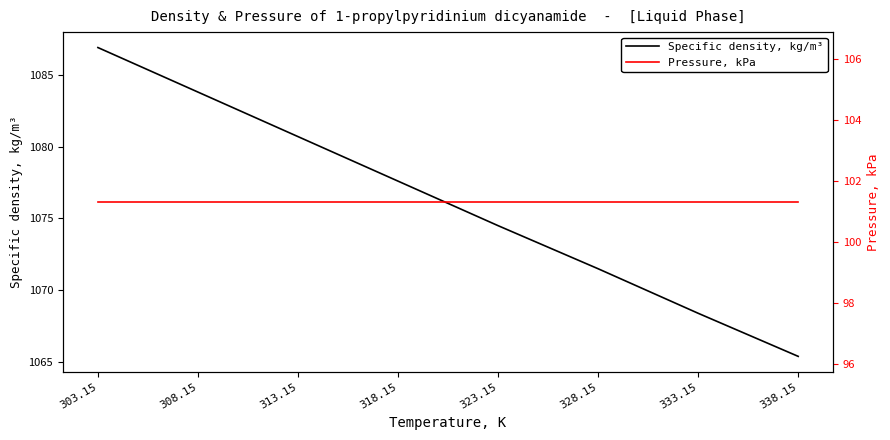

At which category is the sum across all series the highest?

303.15